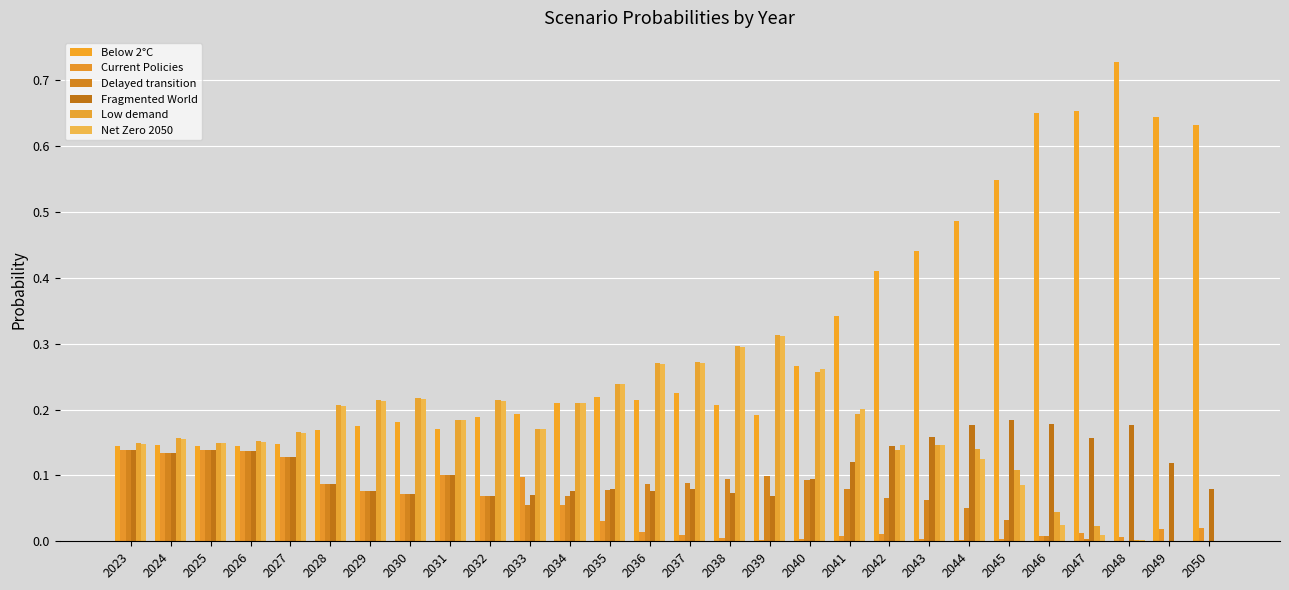

Rank the categories by Delayed transition value from lowest to highest.

2049, 2050, 2048, 2047, 2046, 2045, 2044, 2033, 2043, 2042, 2034, 2032, 2030, 2029, 2035, 2041, 2028, 2036, 2037, 2040, 2038, 2039, 2031, 2027, 2024, 2026, 2025, 2023